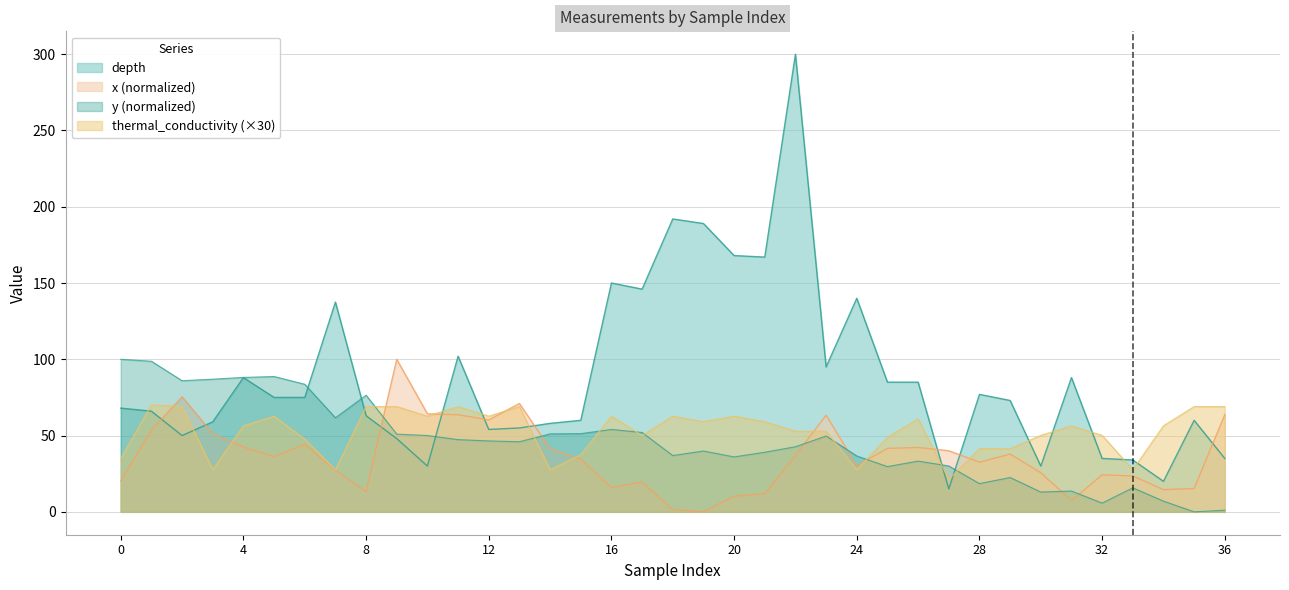

Rank the series at 2 from highest to lowest value.

y, x, thermal_conductivity